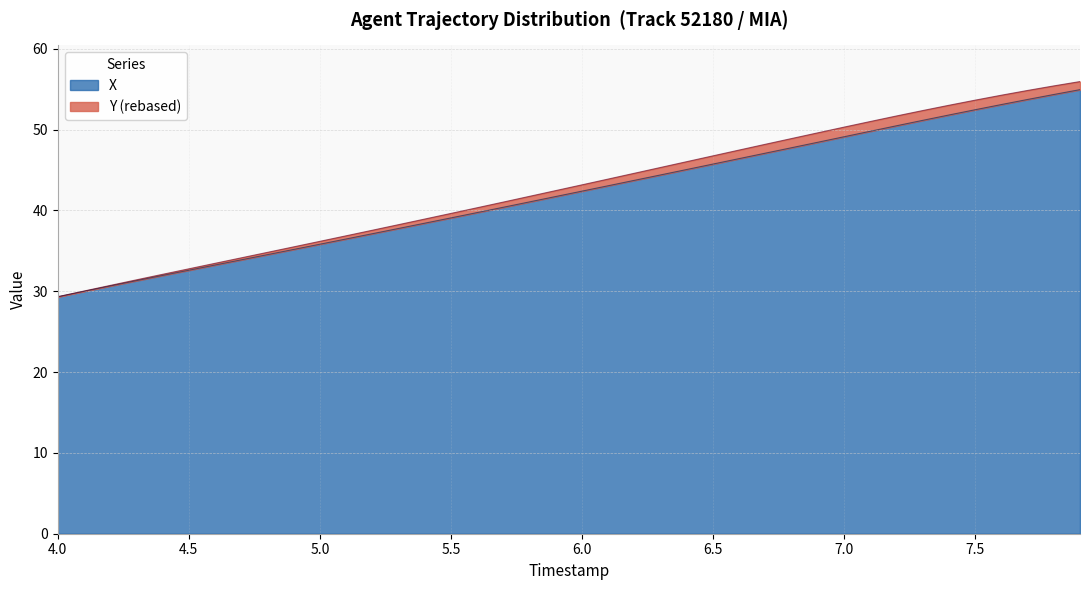

Does the chart display data point markers on the line(s)?

No